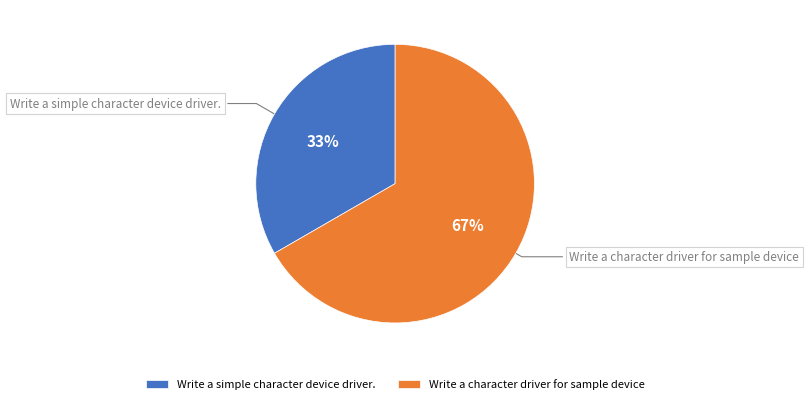

Rank the categories by value from highest to lowest.

Write a character driver for sample device, Write a simple character device driver.